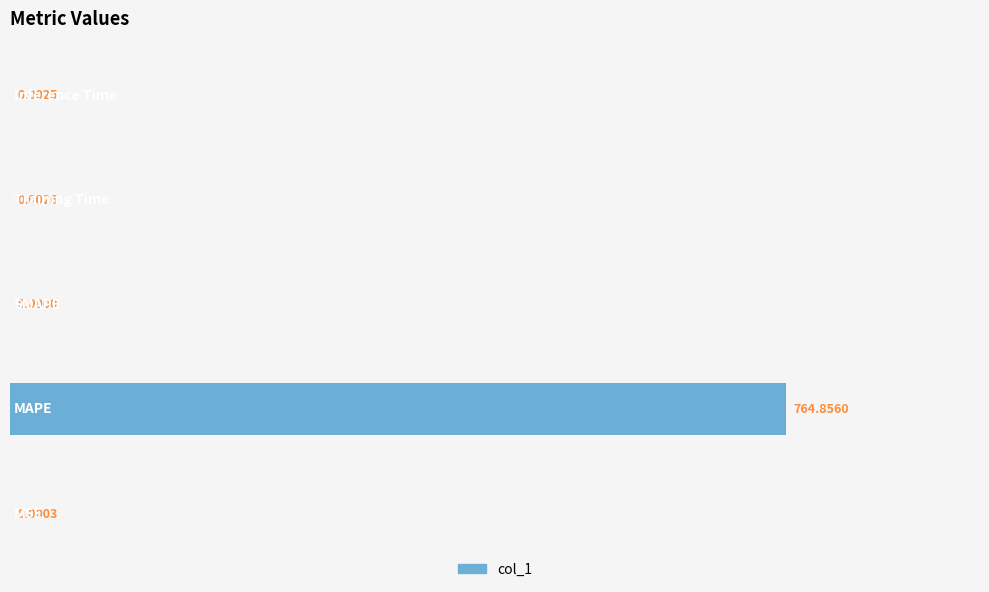

What is the sum of all values?

764.9